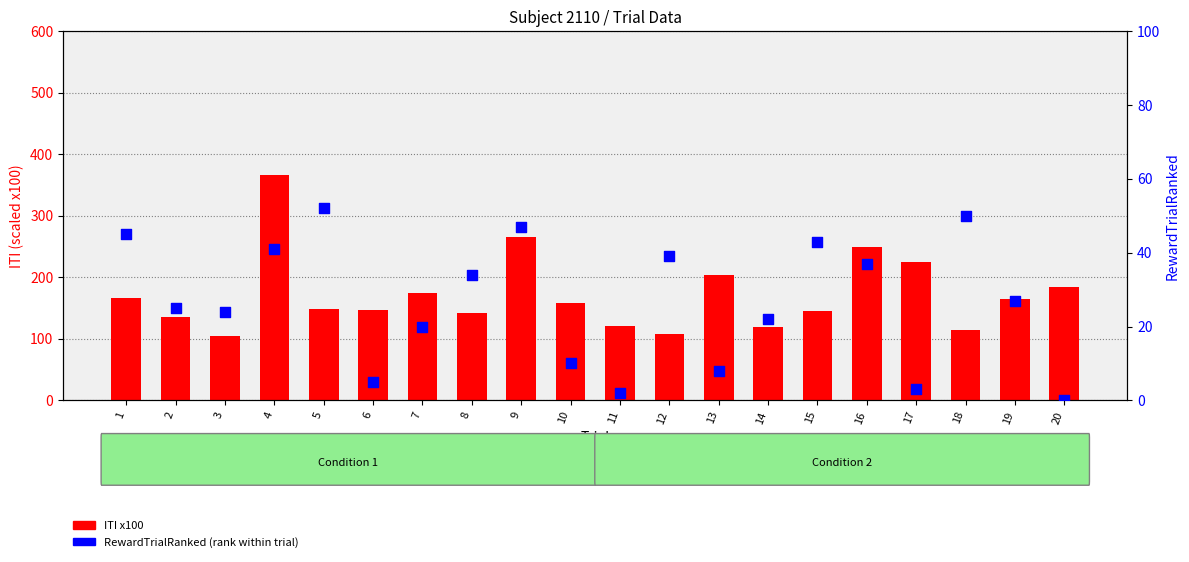

What is the total value across all series at 5?

200.0